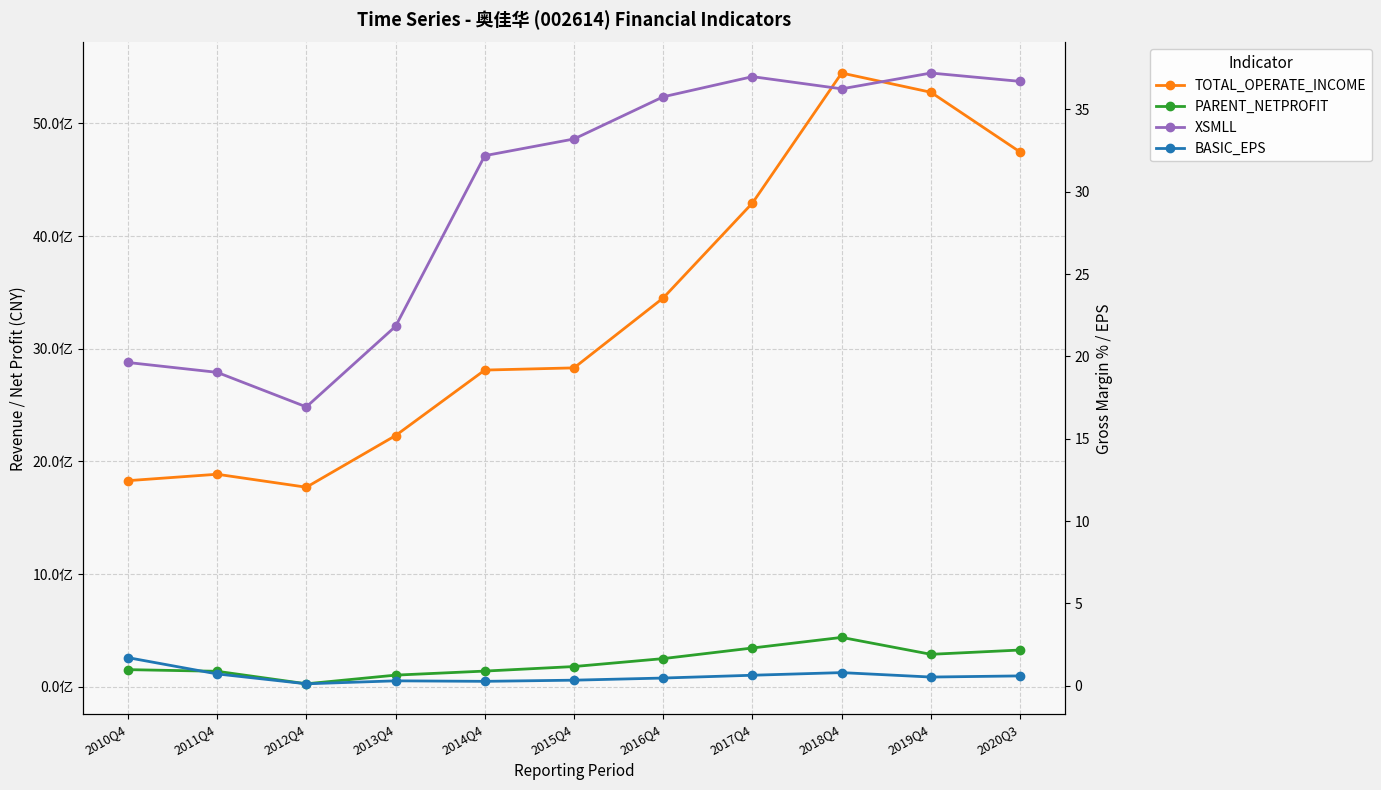

What are all the series names shown in the legend?

TOTAL_OPERATE_INCOME, PARENT_NETPROFIT, XSMLL, BASIC_EPS